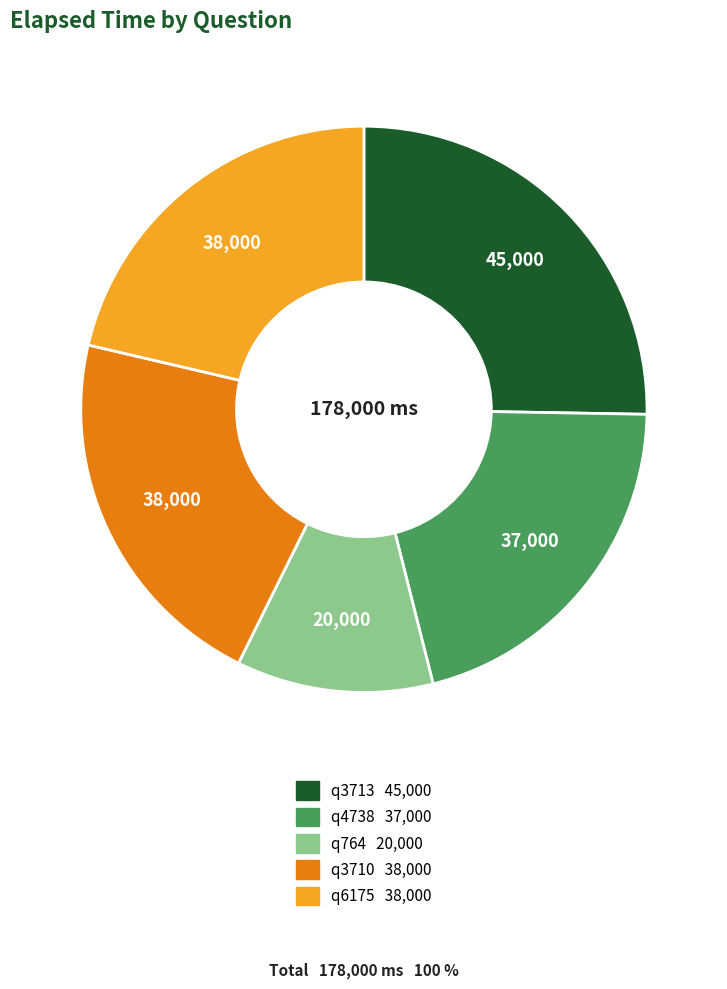

What is the ratio of the value at q4738 to the value at q3710?

1.0